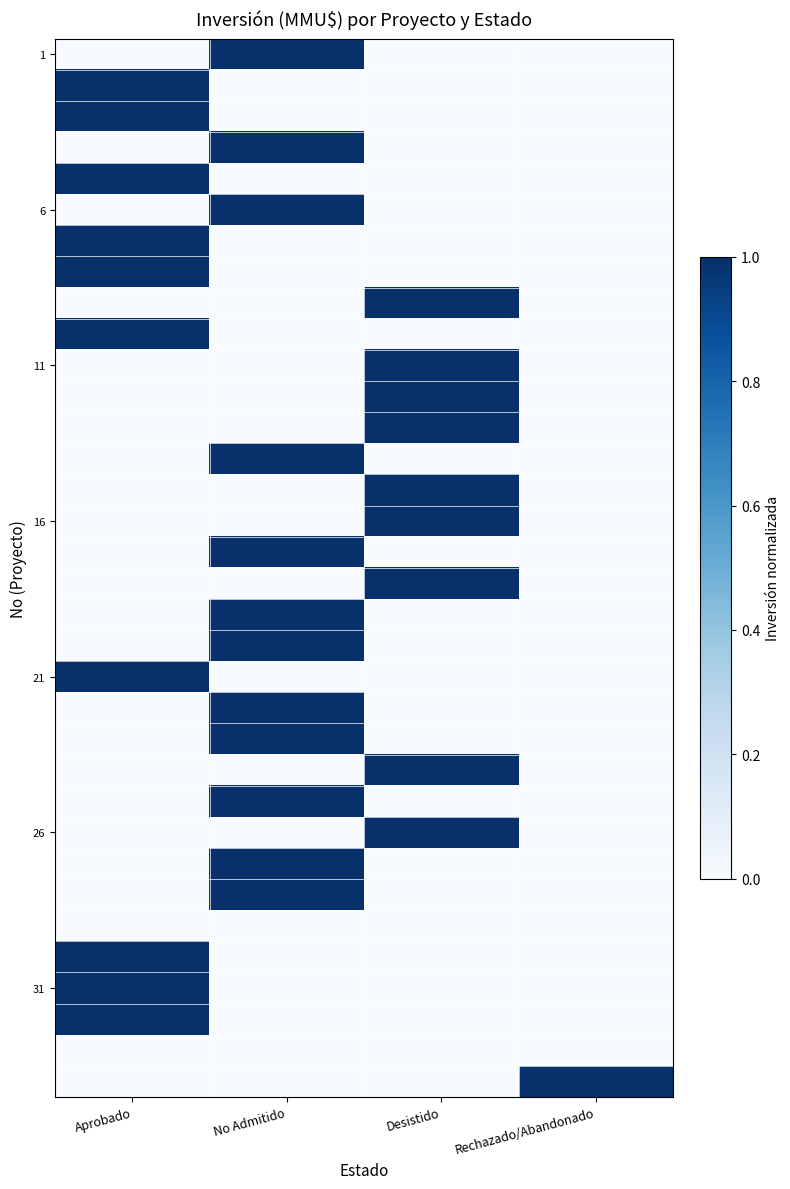

Between No Admitido and Desistido, which is larger?

No Admitido